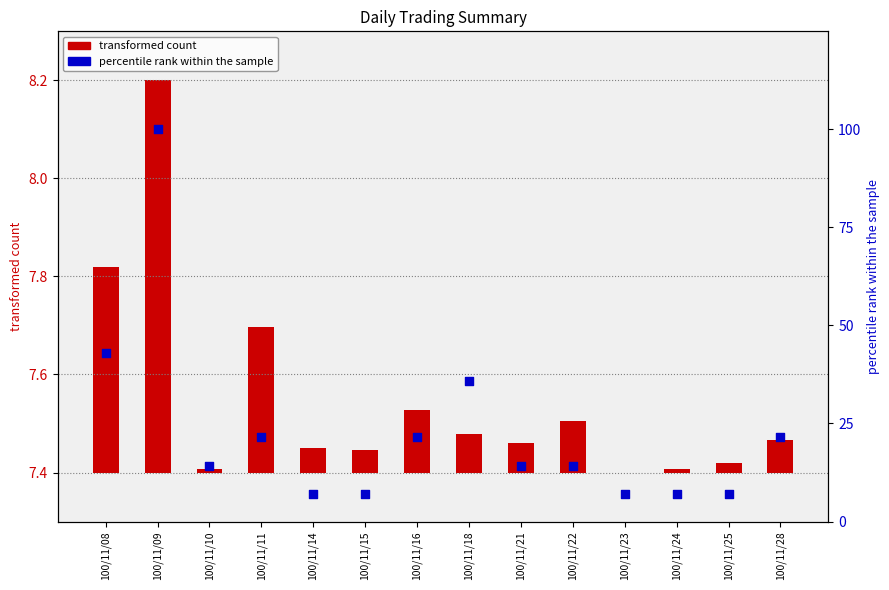

Approximately how many times larger is the value at 100/11/23 compared to 100/11/15?

1.0